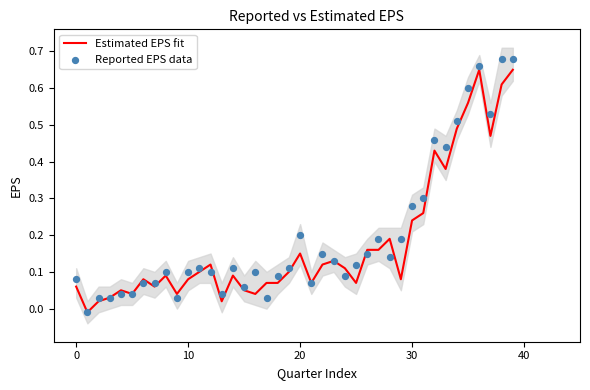

Which series has the largest total across all categories?

Reported EPS data